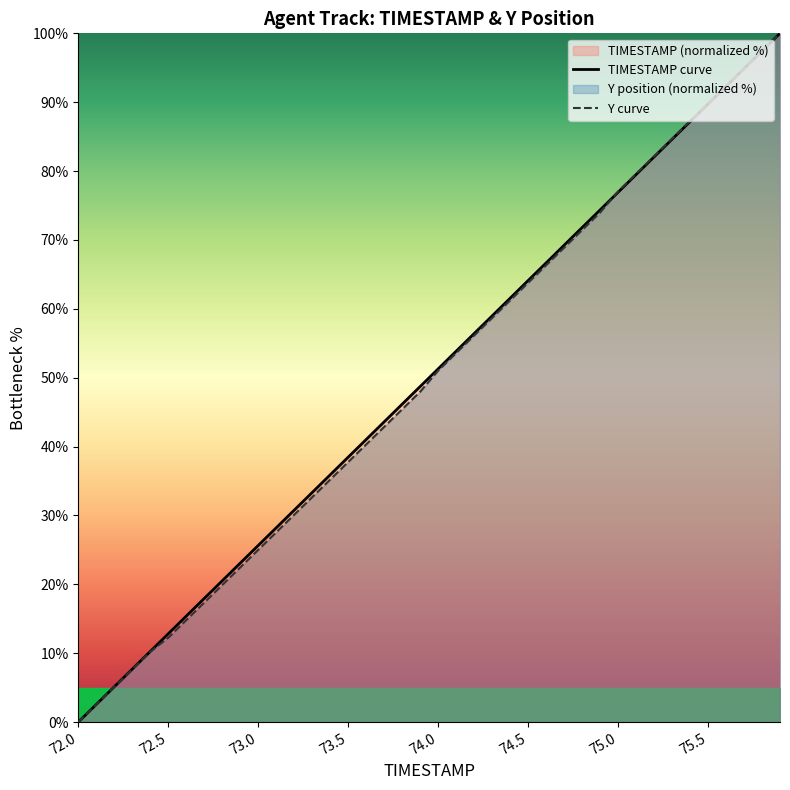

How many times do TIMESTAMP and Y cross each other?

1